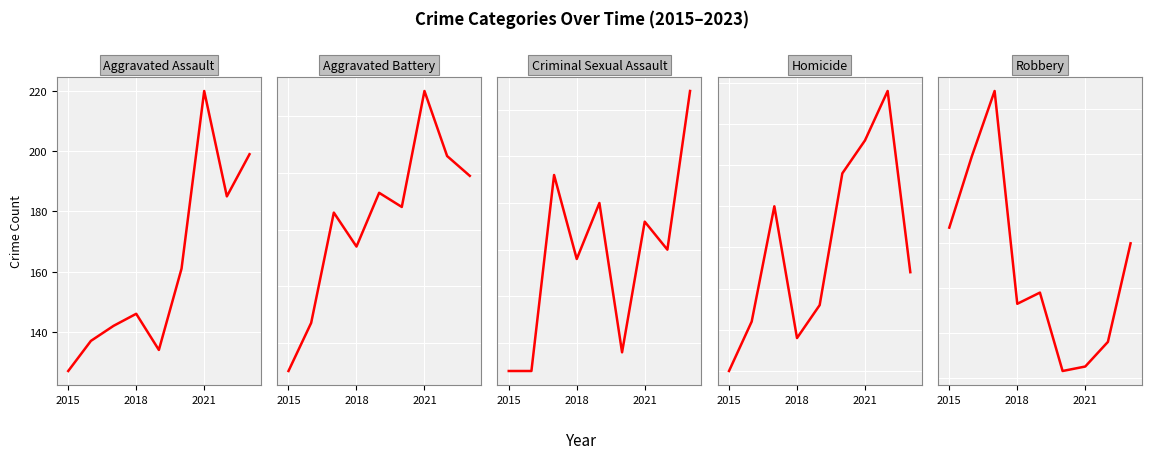

What is the sum of the Robbery values at 2018 and 3?

452